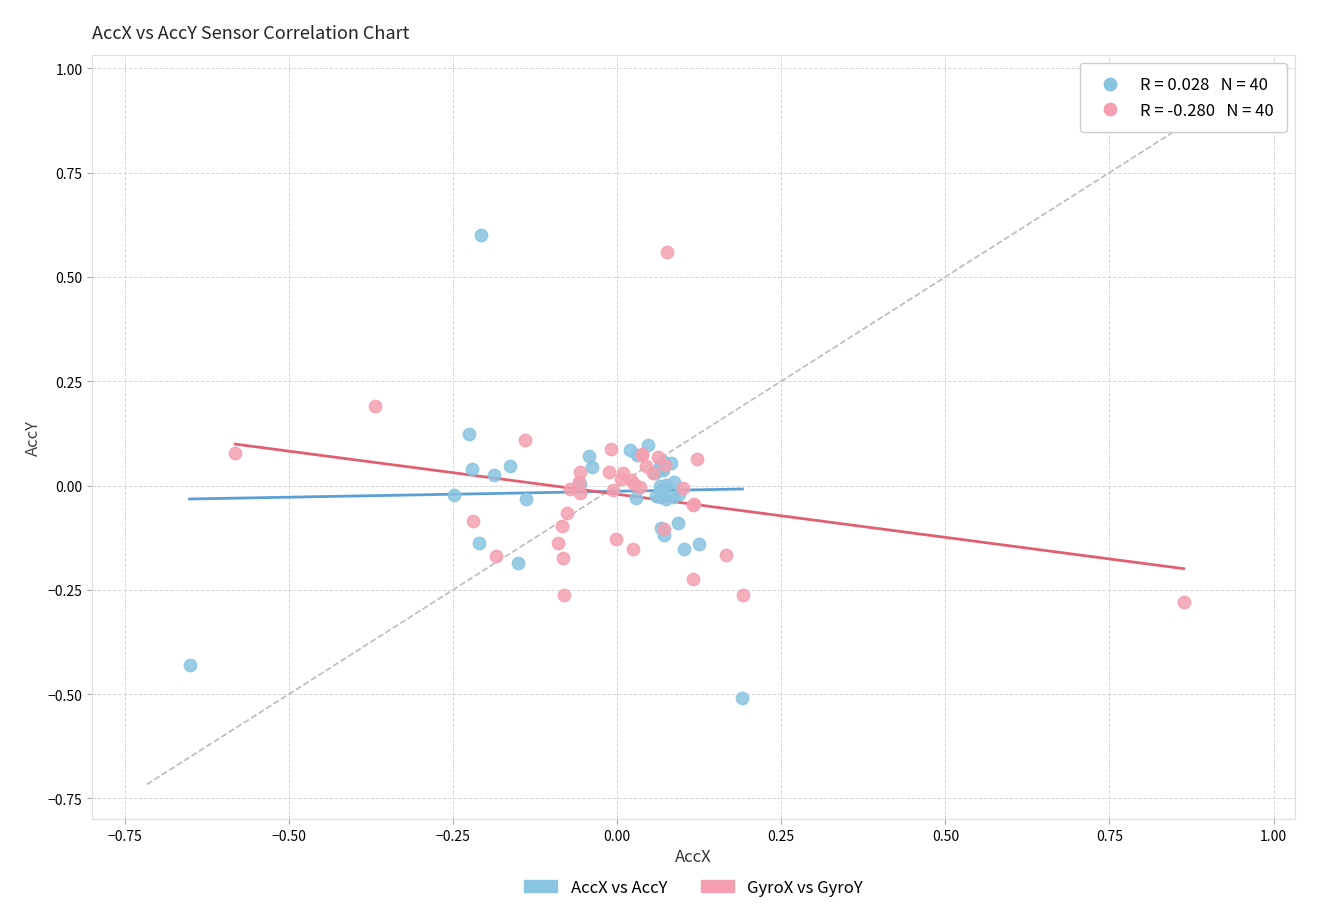

What are all the series names shown in the legend?

AccX vs AccY, GyroX vs GyroY